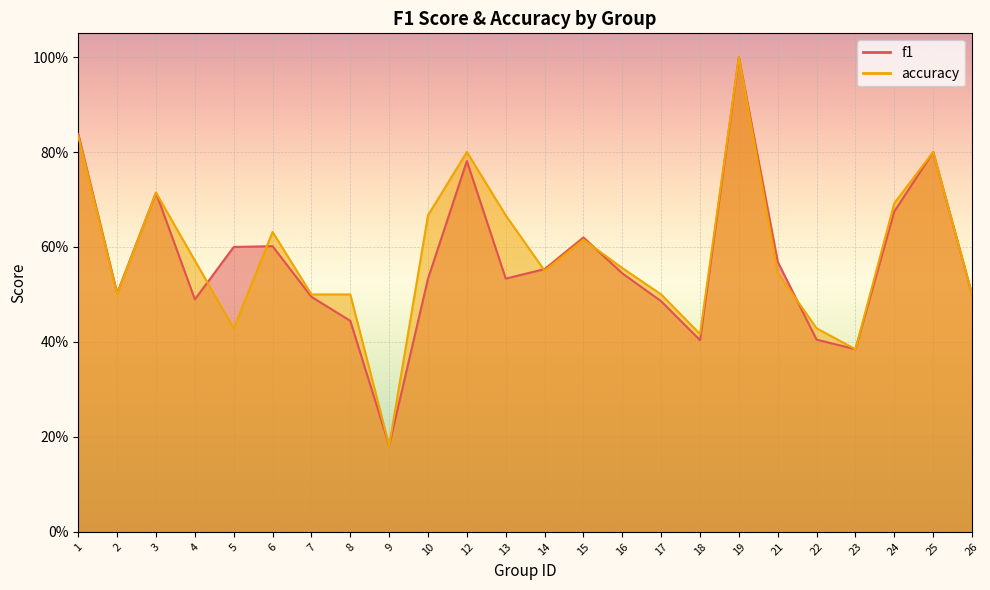

What is the value of the accuracy point at the 19th from the left?

0.5